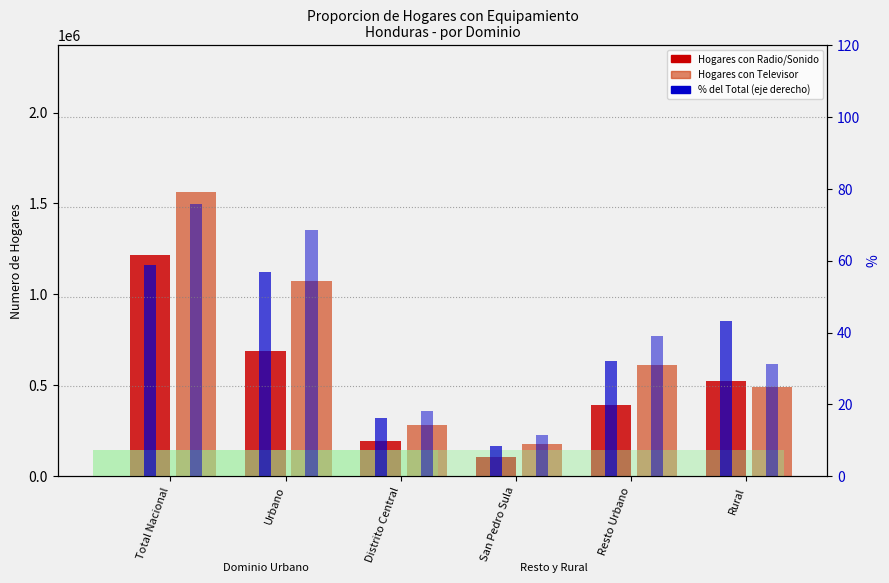

What is the minimum value for % Televisor?

11.5